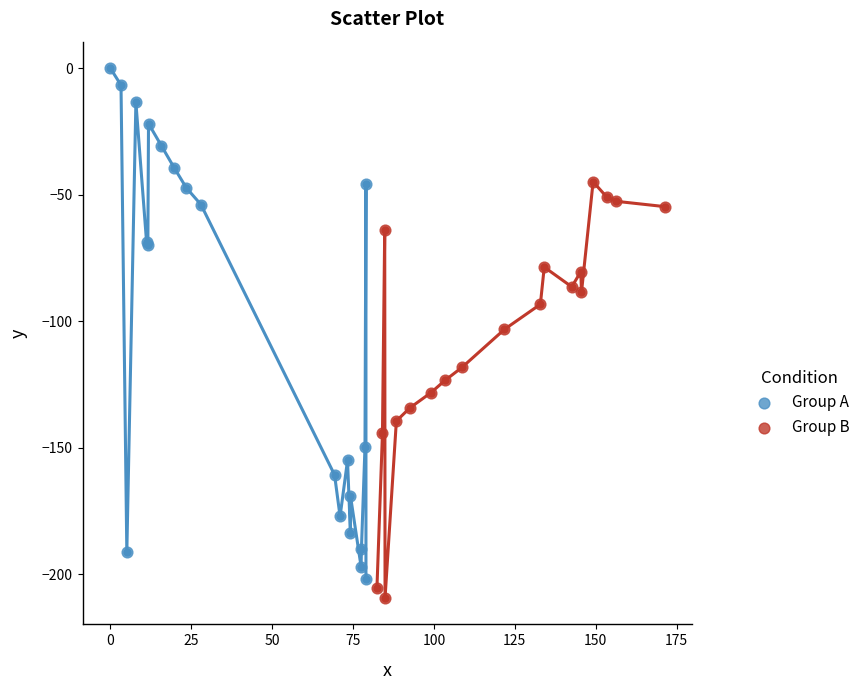

Which series has the largest Y range (max minus min)?

Group A